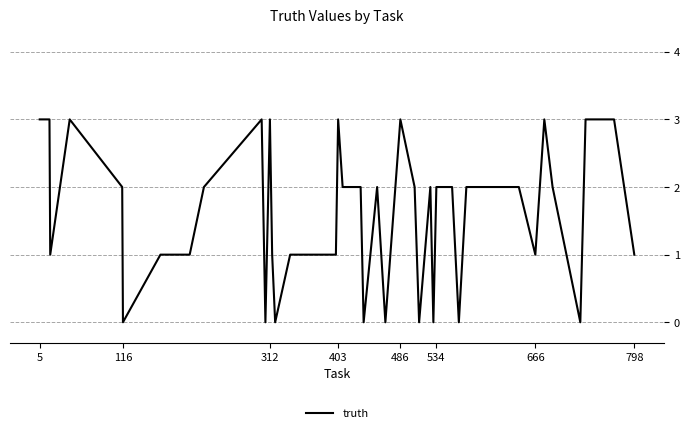

What is the sum of all values?

64